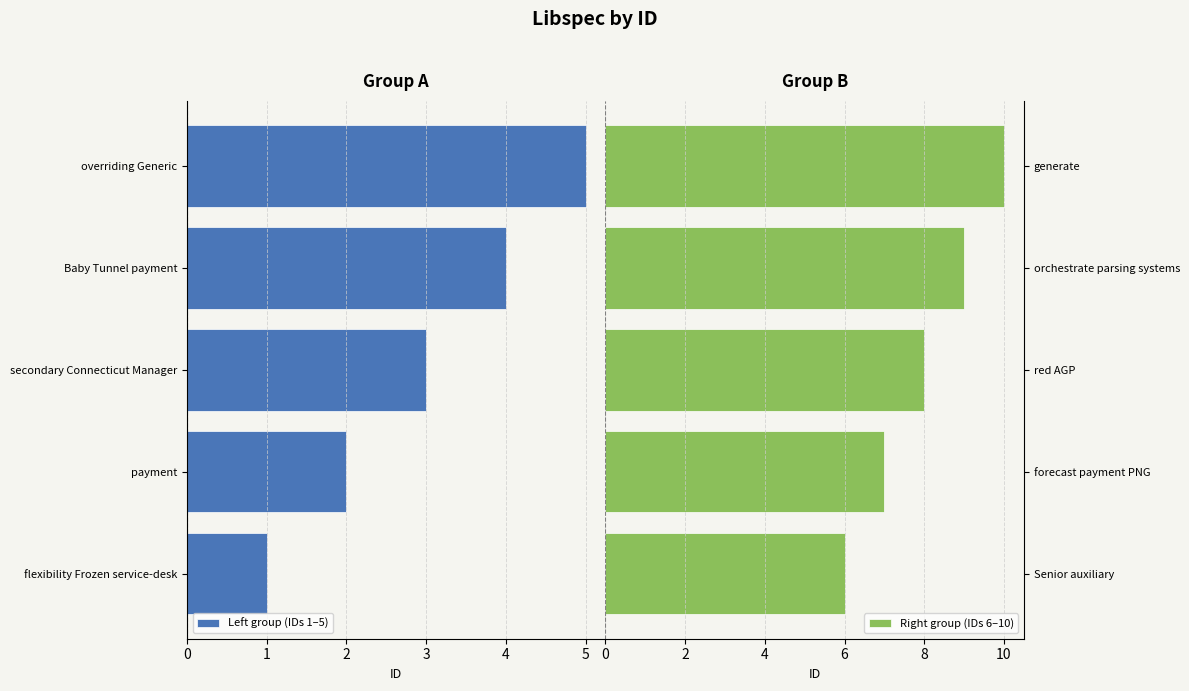

The value of Right group (IDs 6–10) at Senior auxiliary is 8. True or false?

False